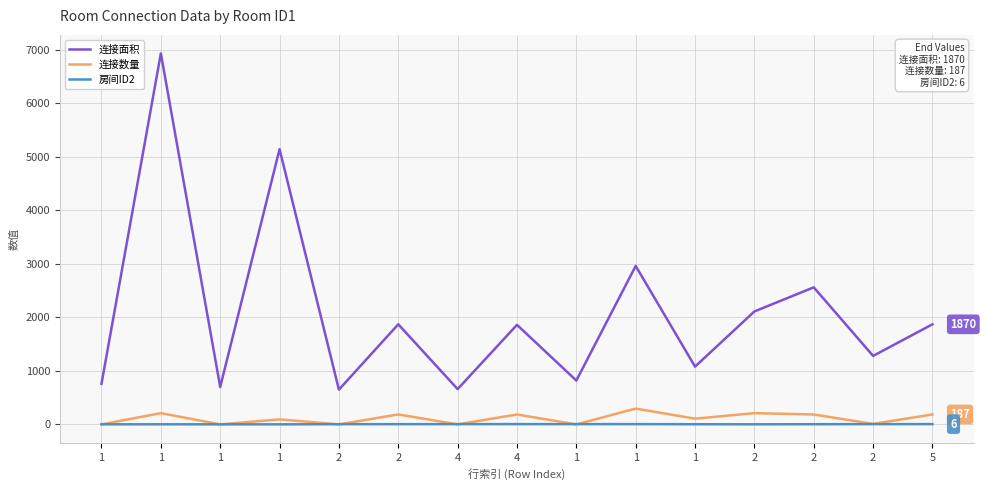

What are all the series names shown in the legend?

连接面积, 连接数量, 房间ID2